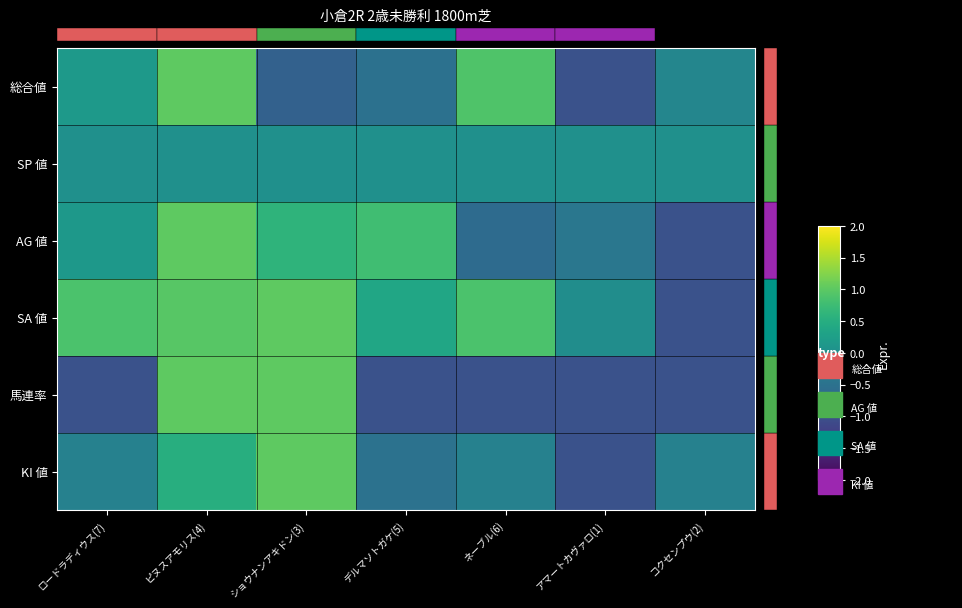

The value of 馬連率 at コクセンプウ(2) is -1.3. True or false?

False